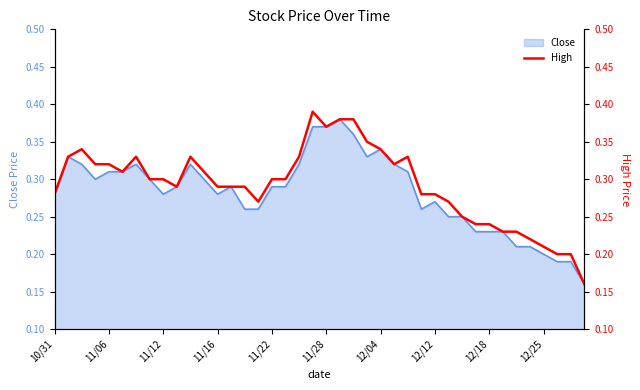

Is it true that the value at 11 is 0.6?

False